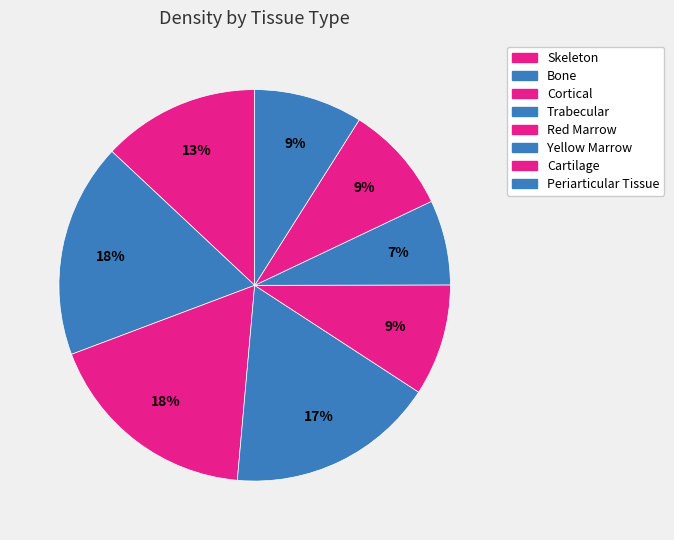

What percentage is the Periarticular Tissue slice, to the nearest percent?

9%